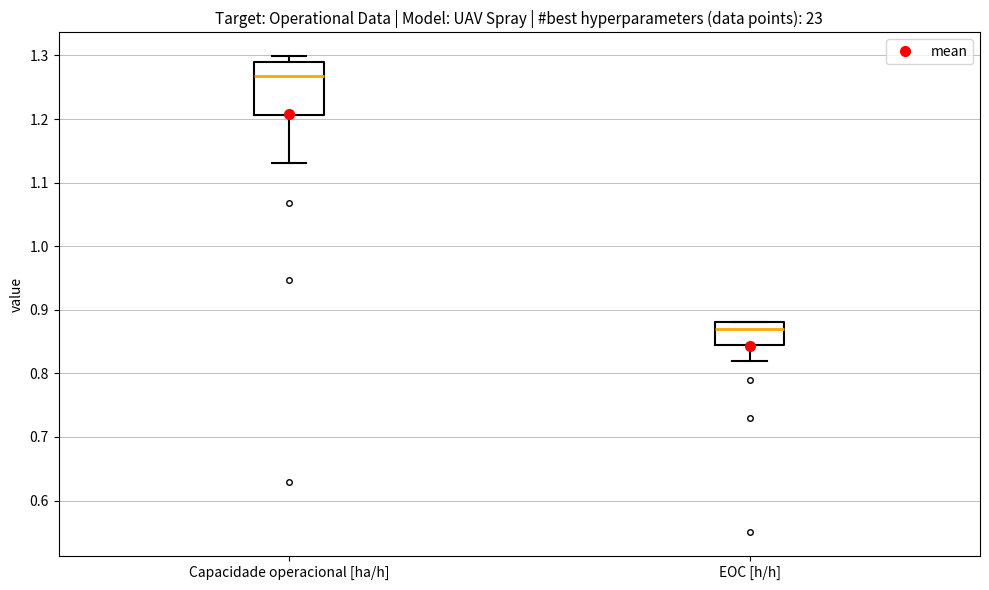

Comparing the boxes themselves (not the whiskers), which one is the tallest?

Capacidade operacional [ha/h]